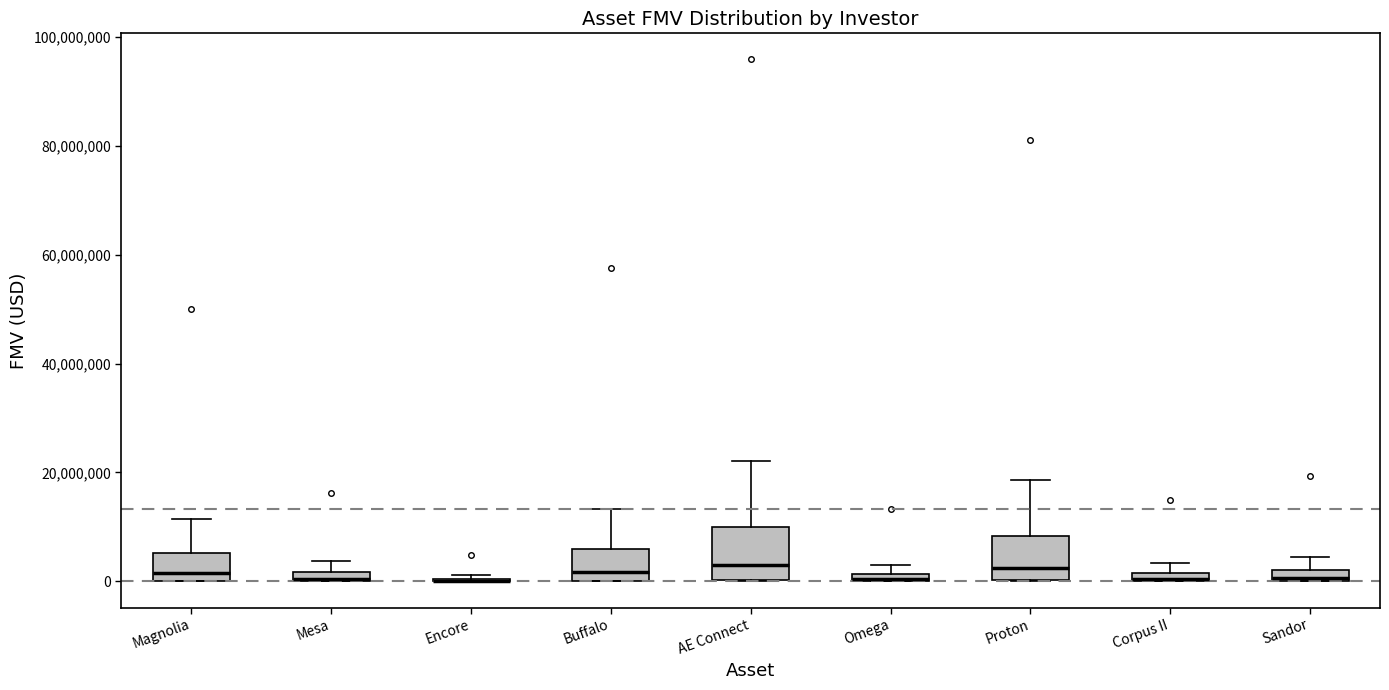

Where is the lower edge of the box for Mesa on the y-axis? The values are not printed on the chart, so give them approximately, as read against the axis.

0